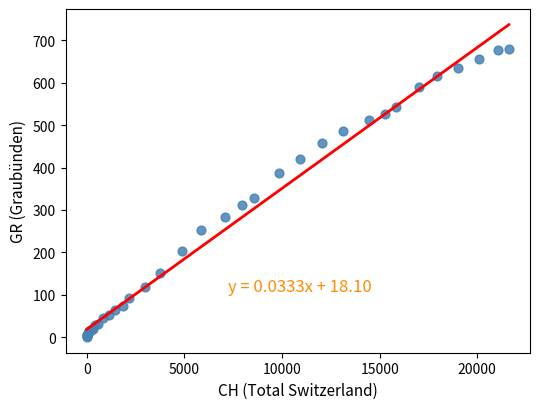

What Y value in the scatter plot is closest to 340?

327